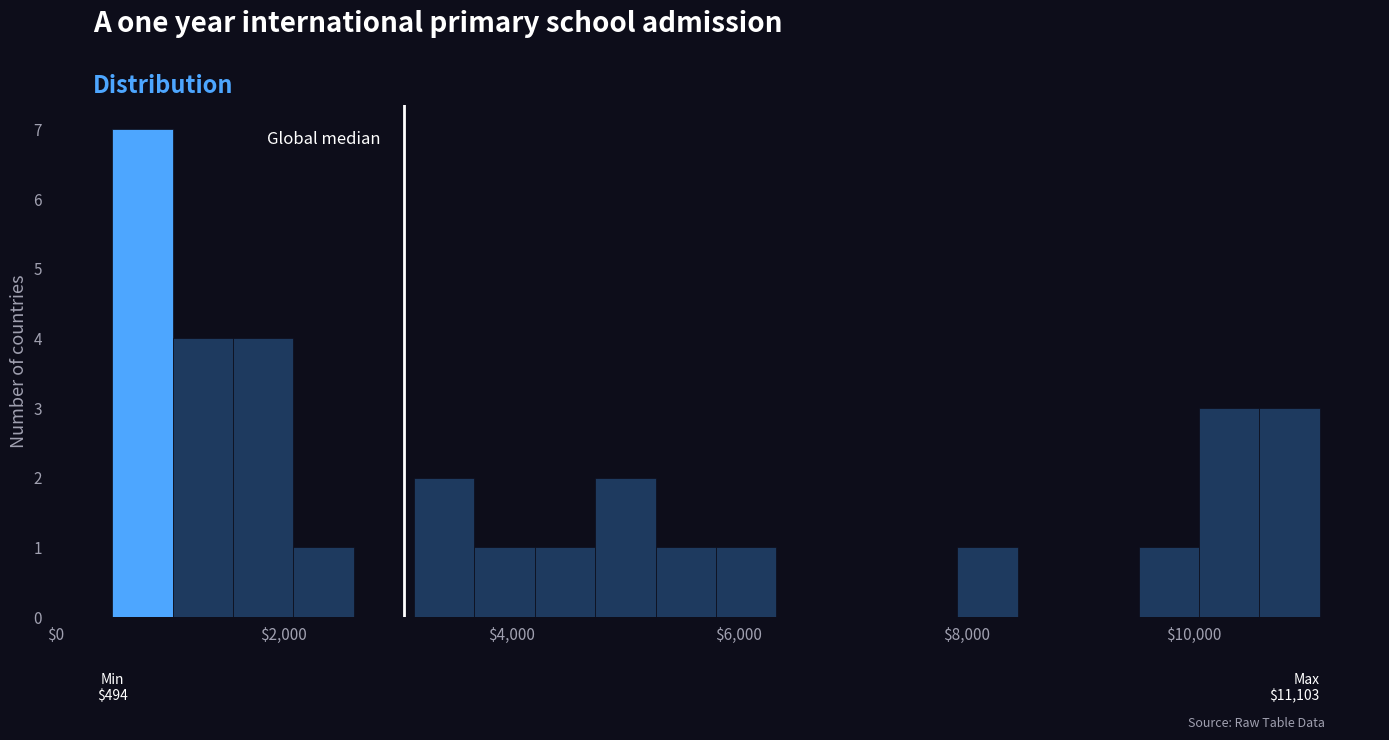

Read against the x-axis, roughly where is the centre of the tallest bar?

800